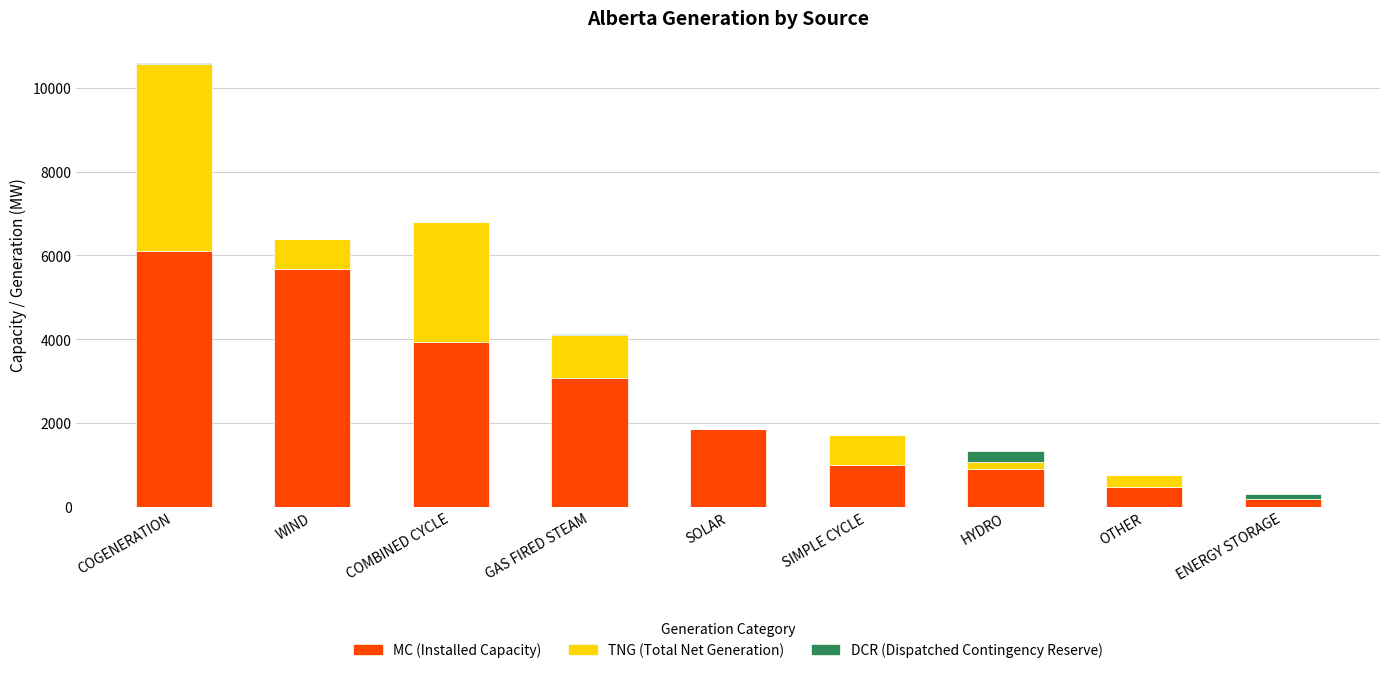

What is the highest value of the MC (Installed Capacity) series?

6097